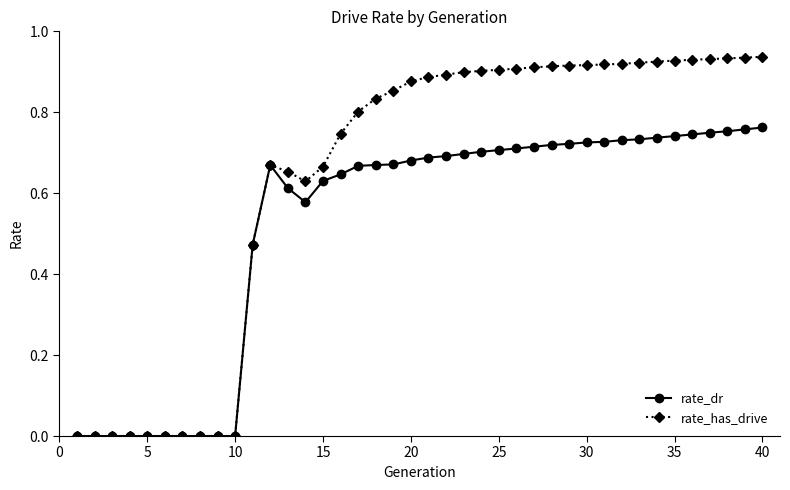

Which series has the largest total across all categories?

rate_has_drive